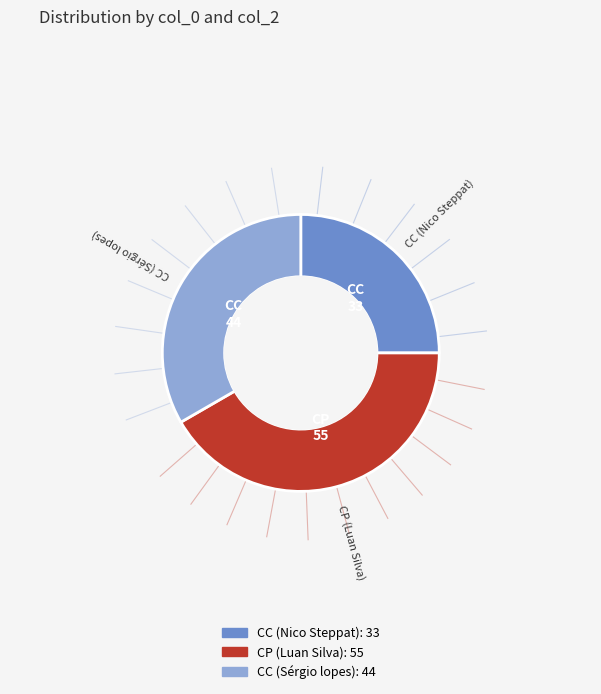

Count the number of slices in the pie.

3